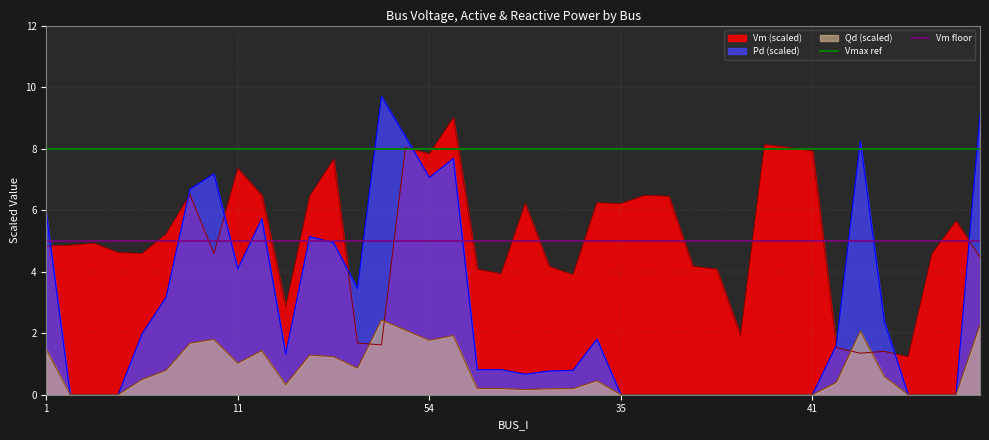

What is the value of the Vmax ref point at the 1st from the left?

8